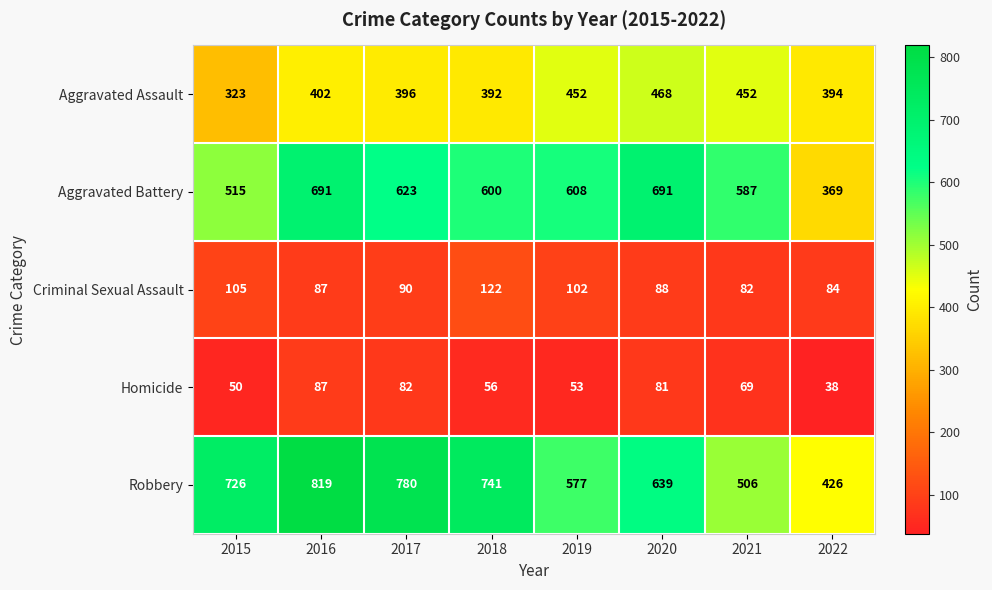

The value of Aggravated Assault at 2021 is 452. True or false?

True